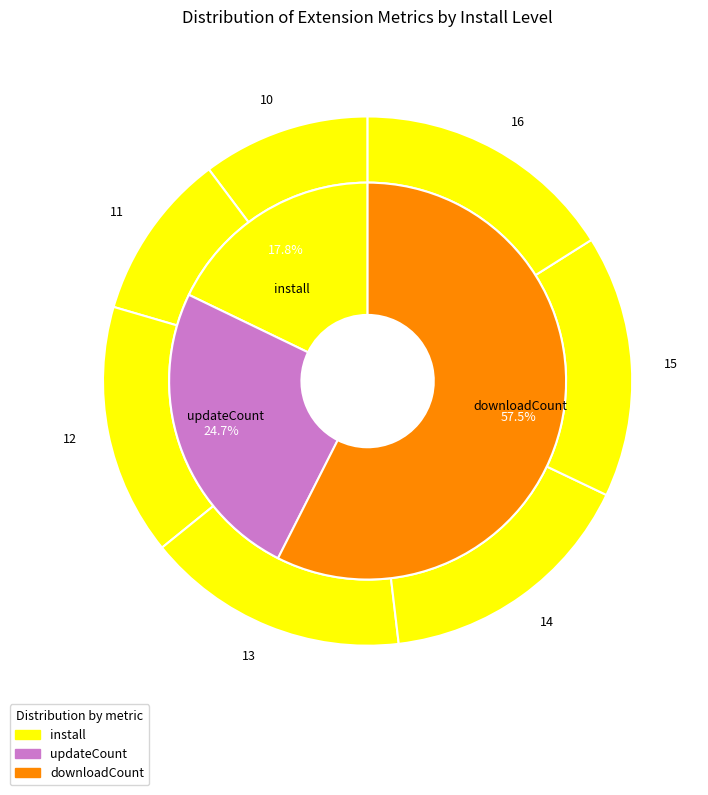

Count the number of slices in the pie.

7